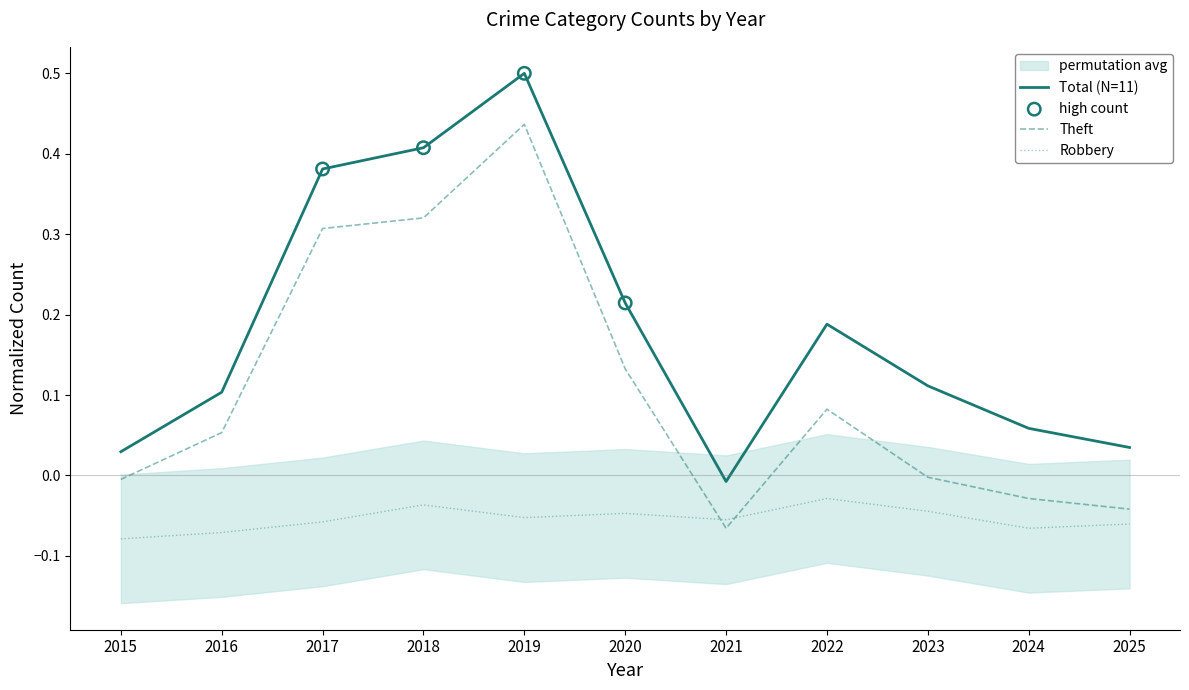

Which series has the largest total across all categories?

Total